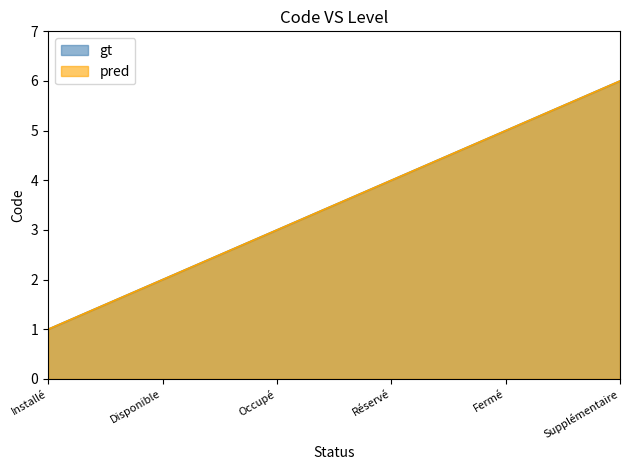

Is the value of pred at Supplémentaire greater than the value of gt at Réservé?

Yes